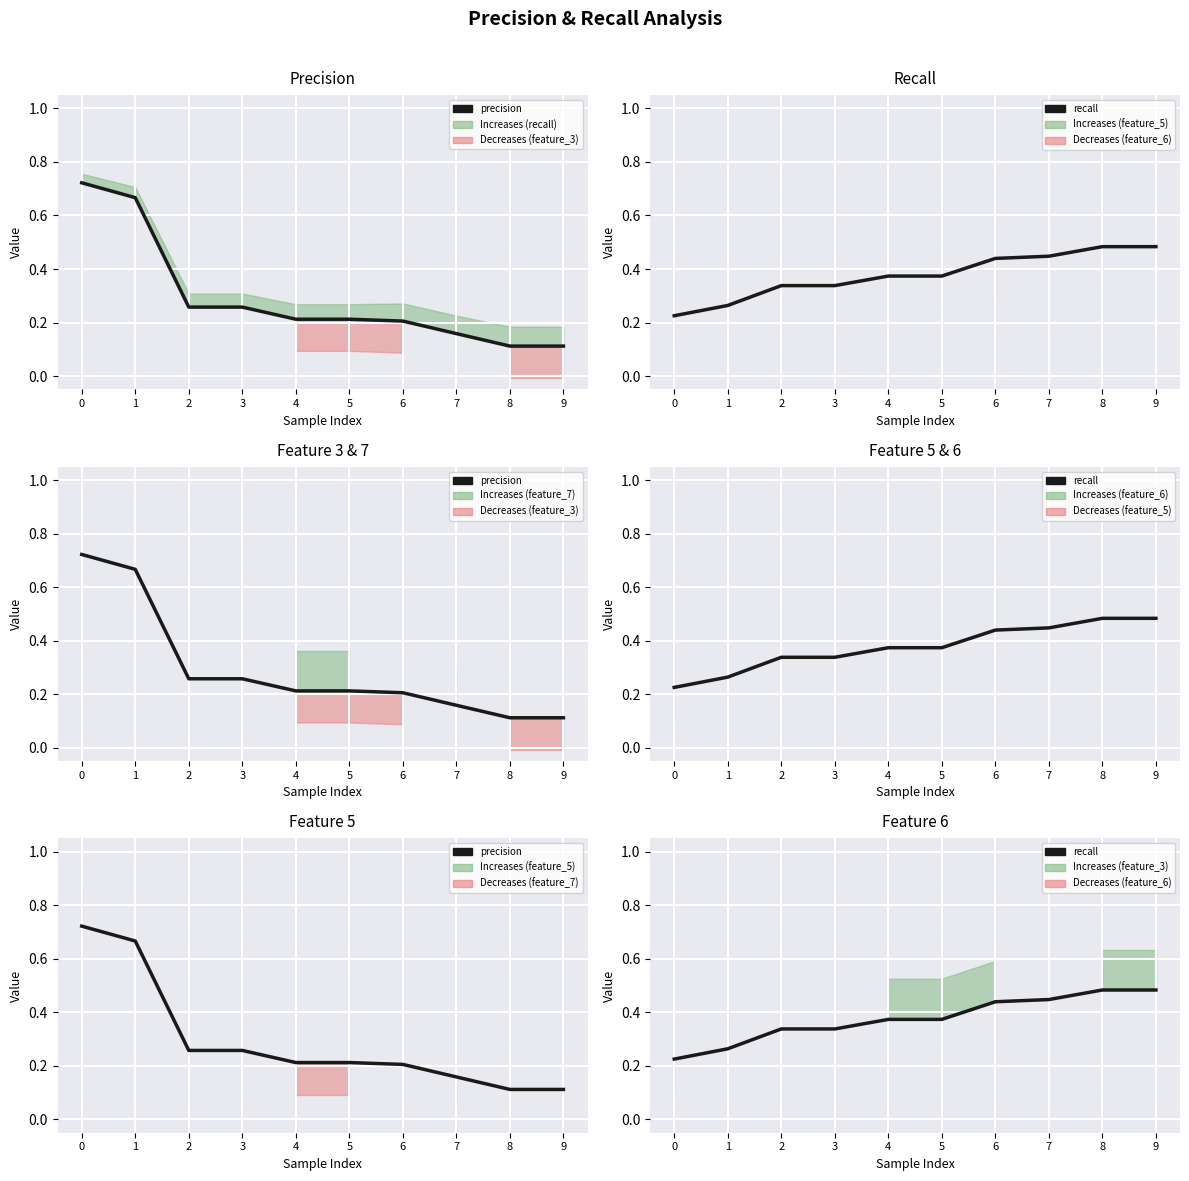

What is the difference between the highest and lowest values at 2?

0.1